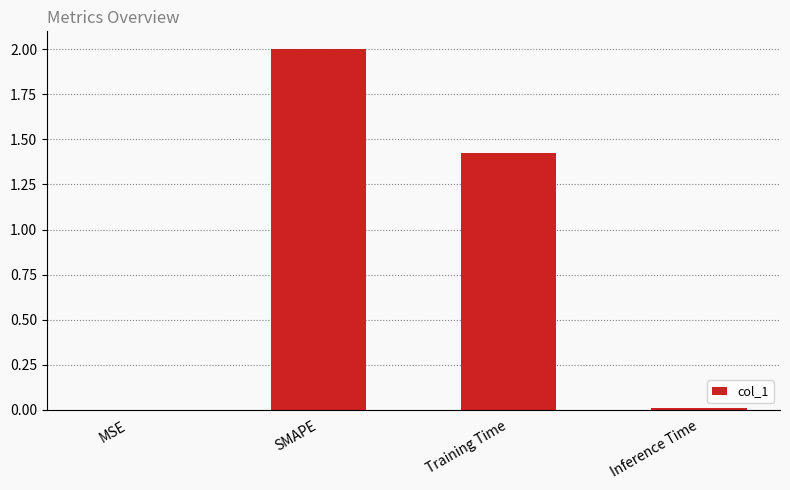

At which category does the chart reach its peak across all series?

SMAPE